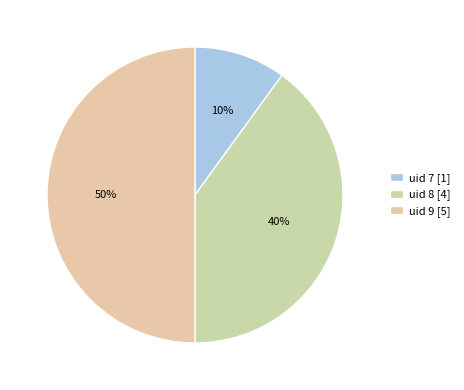

How many slices are in this pie chart?

3